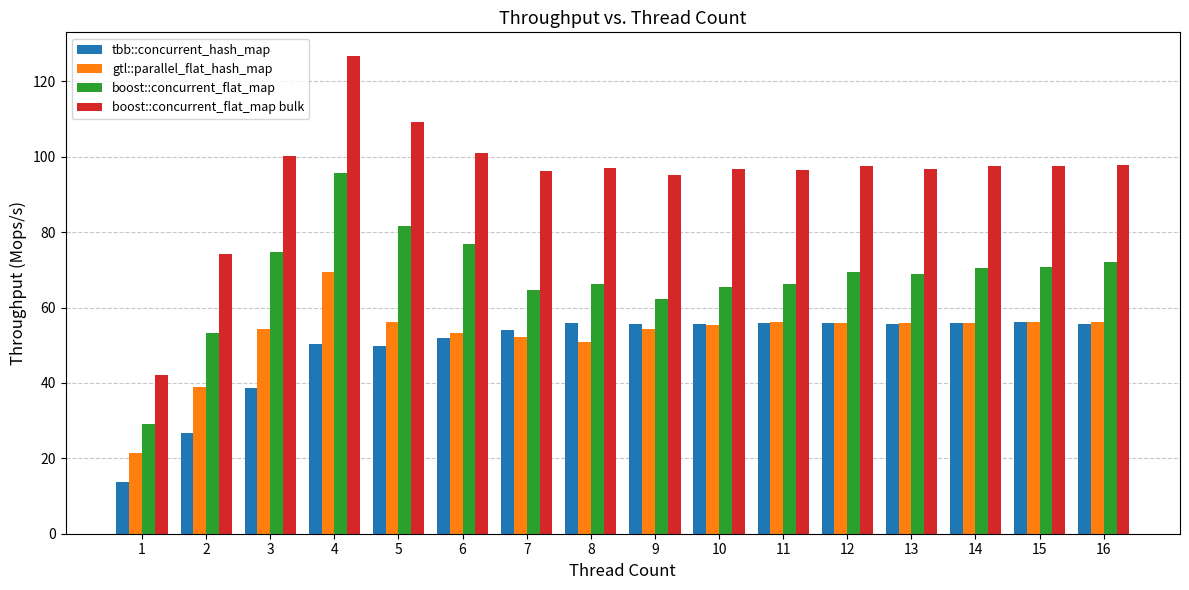

At which category is the sum across all series the highest?

4